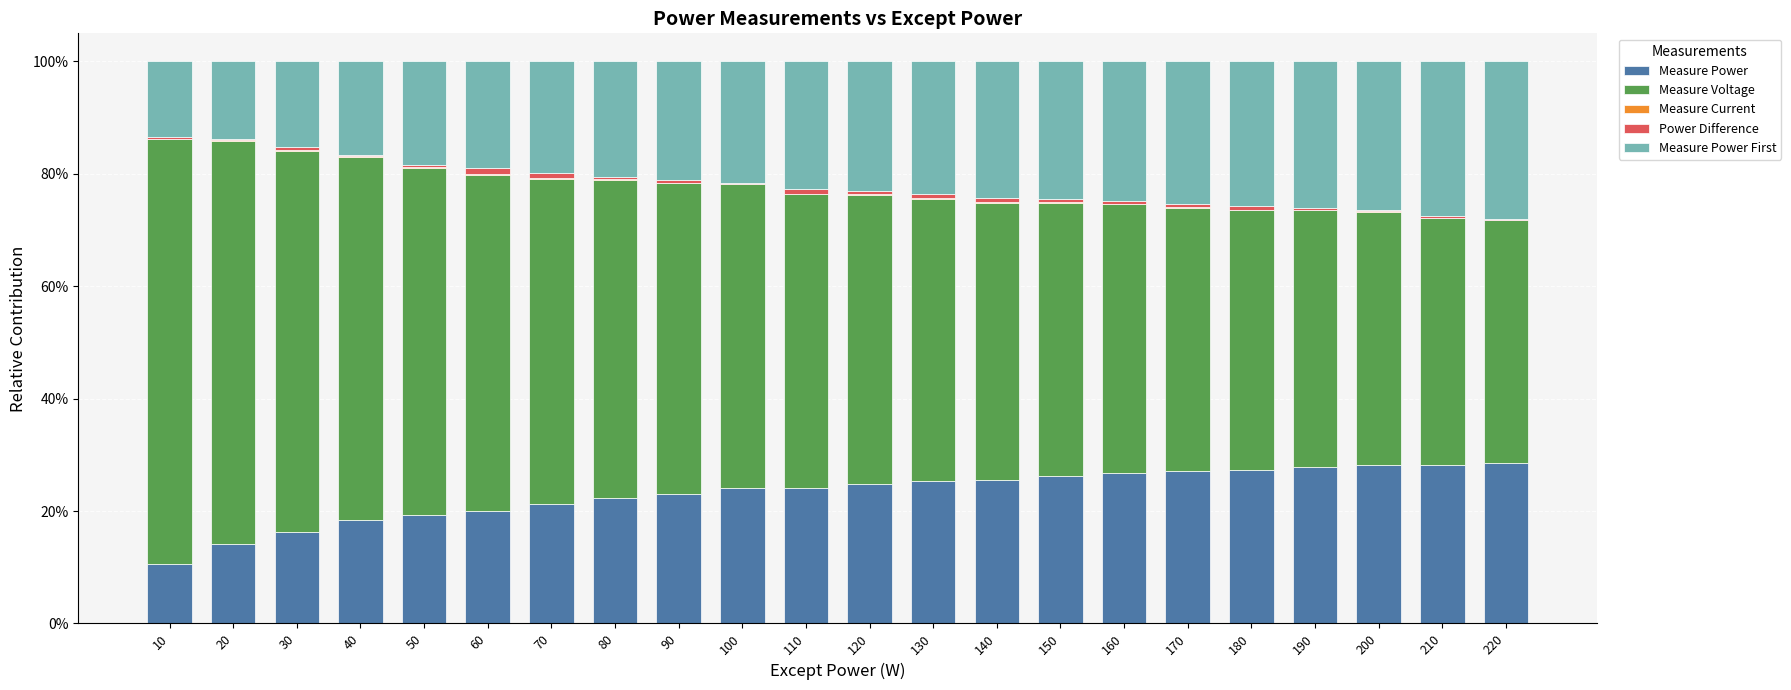

Are the bars grouped side by side (vs. stacked)?

No